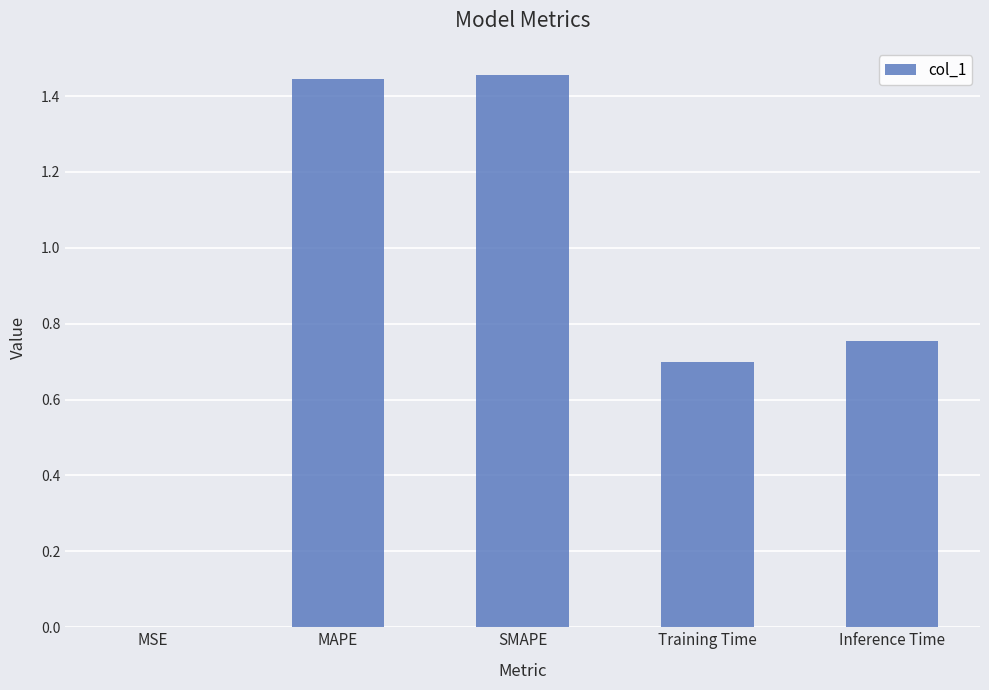

Is it true that the value at Training Time is 0.7?

True